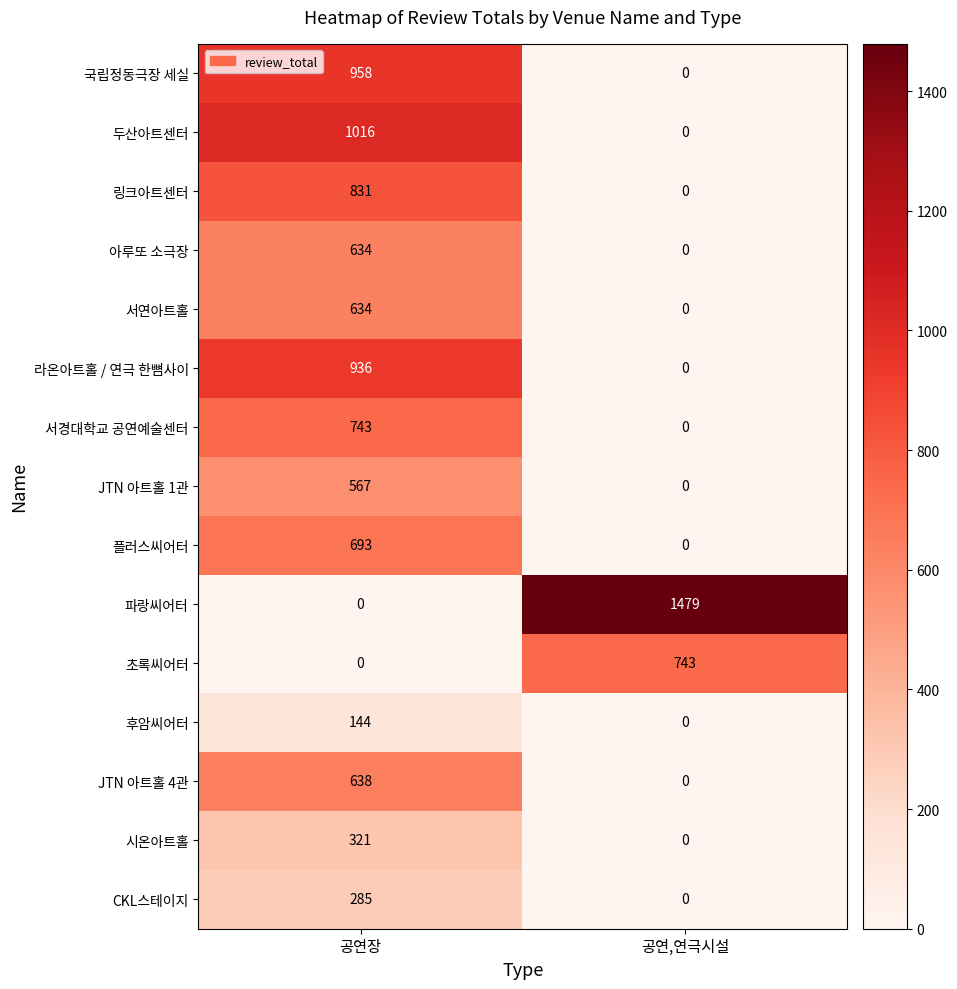

What is the total value across all series at 공연장?

8400